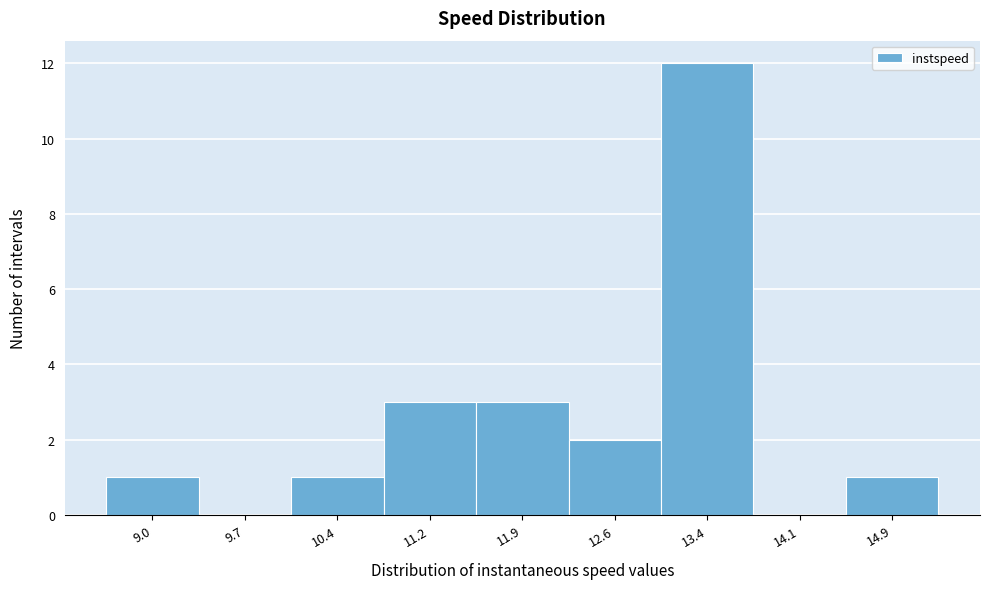

Reading left to right, transcribe all the data shown in this chart.

9.0=1	9.7=0	10.4=1	11.2=3	11.9=3	12.6=2	13.4=12	14.1=0	14.9=1